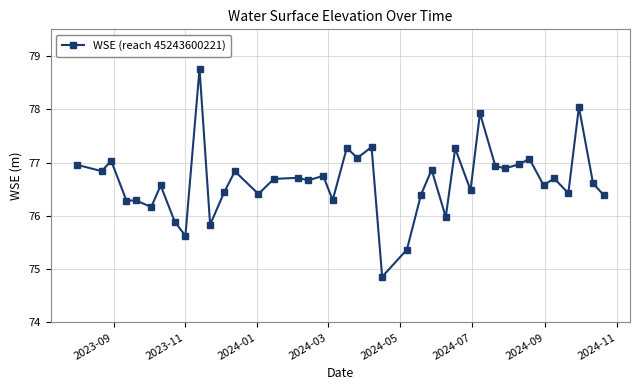

True or false: there are more than 0 points higher than both neighbors.

True